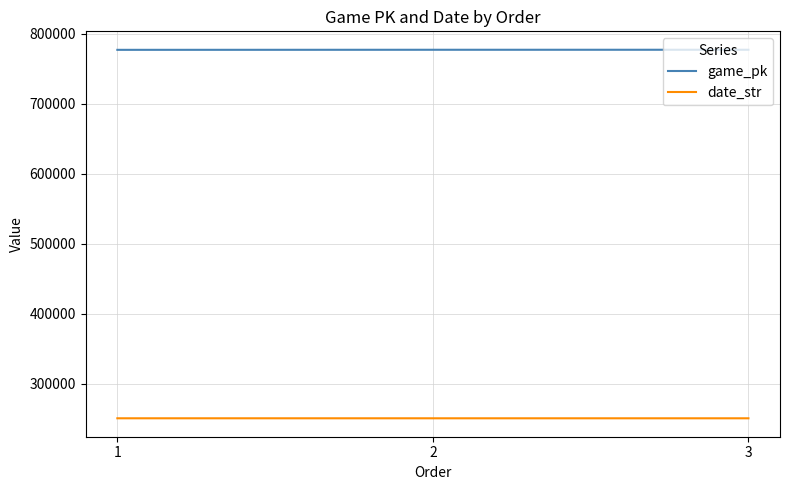

Count the game_pk values in the range 777108 to 777227.

3